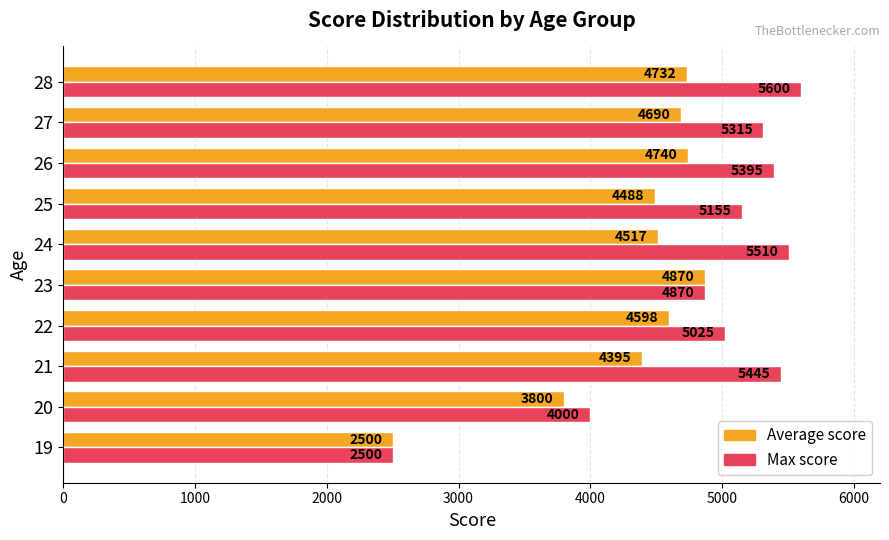

What are all the series names shown in the legend?

Average score, Max score